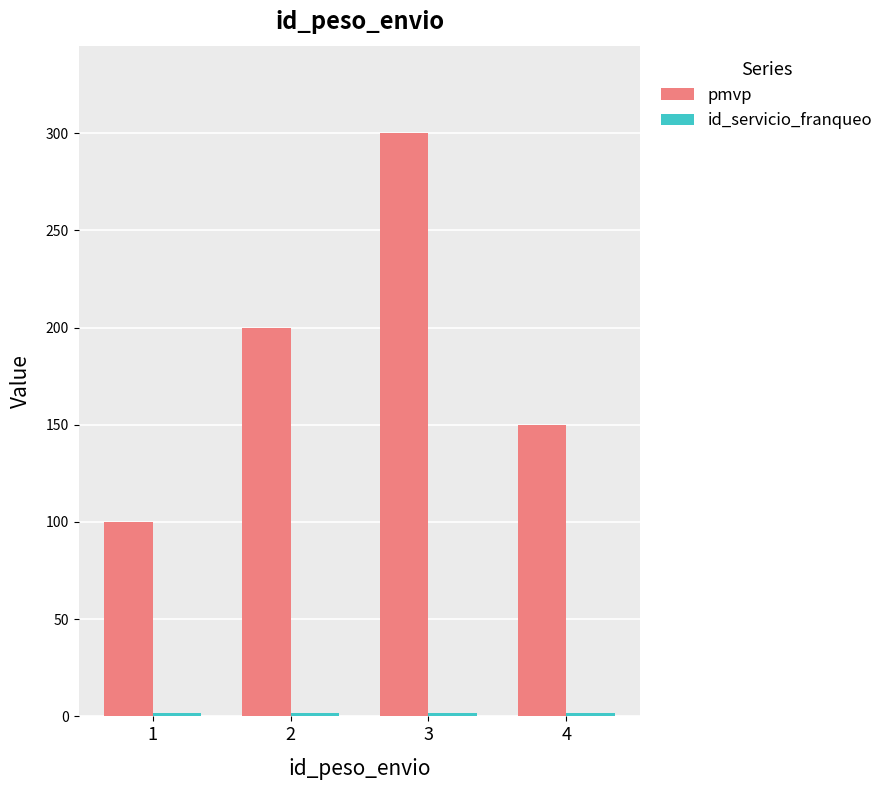

What is the difference between the maximum and second lowest values in the pmvp series?

150